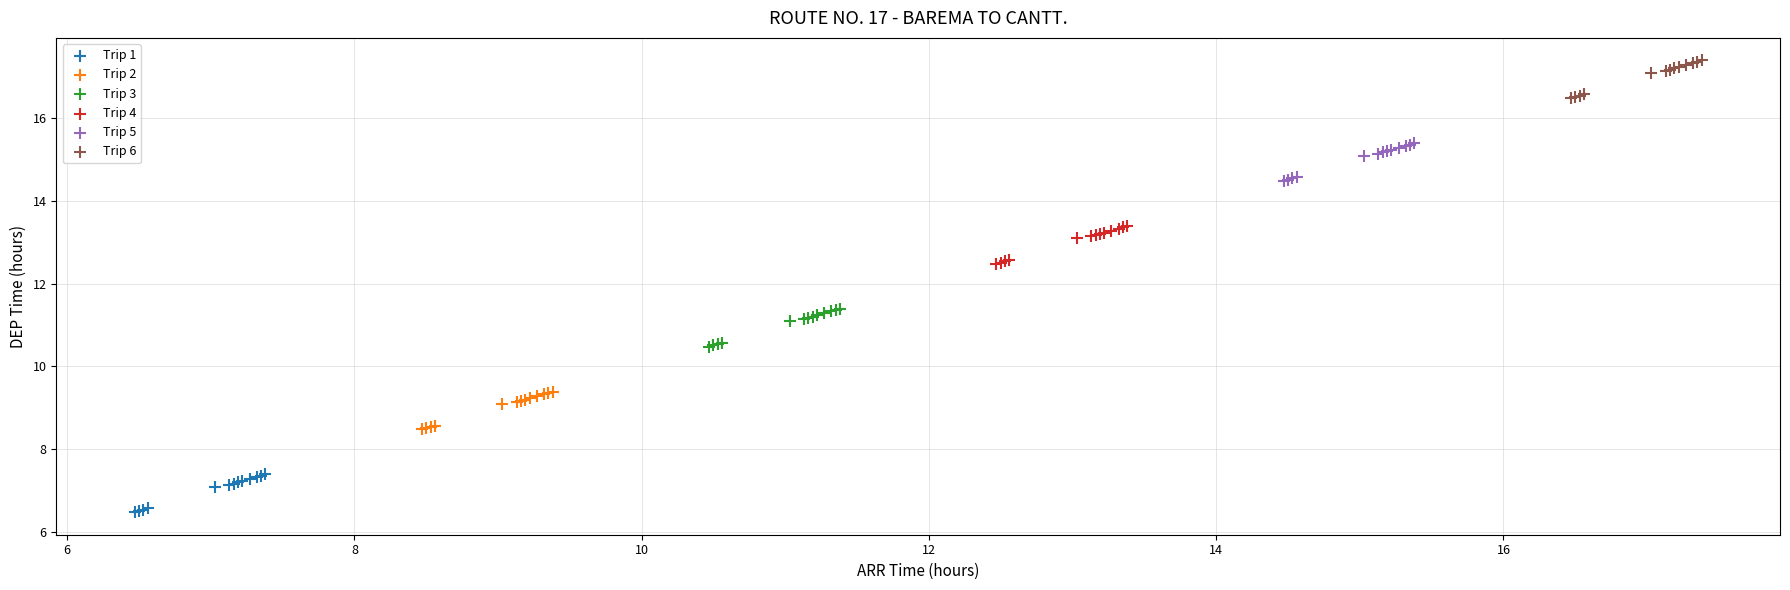

What are all the series names shown in the legend?

Trip 1, Trip 2, Trip 3, Trip 4, Trip 5, Trip 6